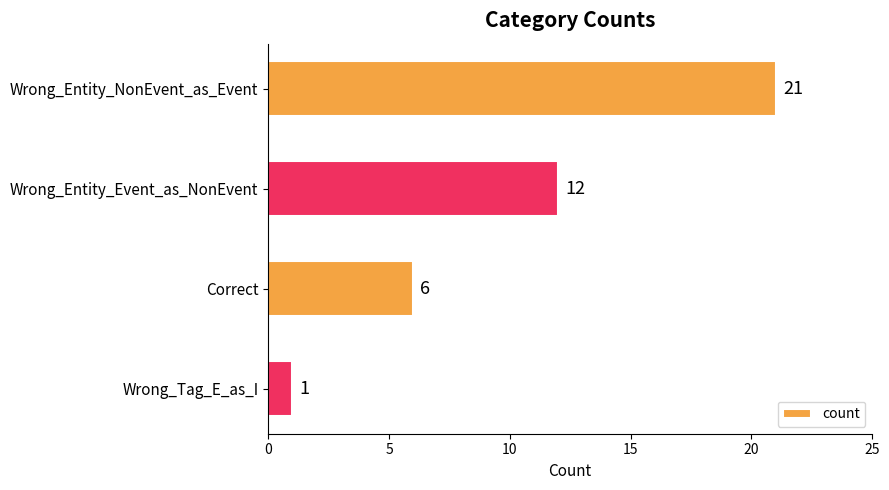

Is it true that the value at Wrong_Tag_E_as_I is 1?

True